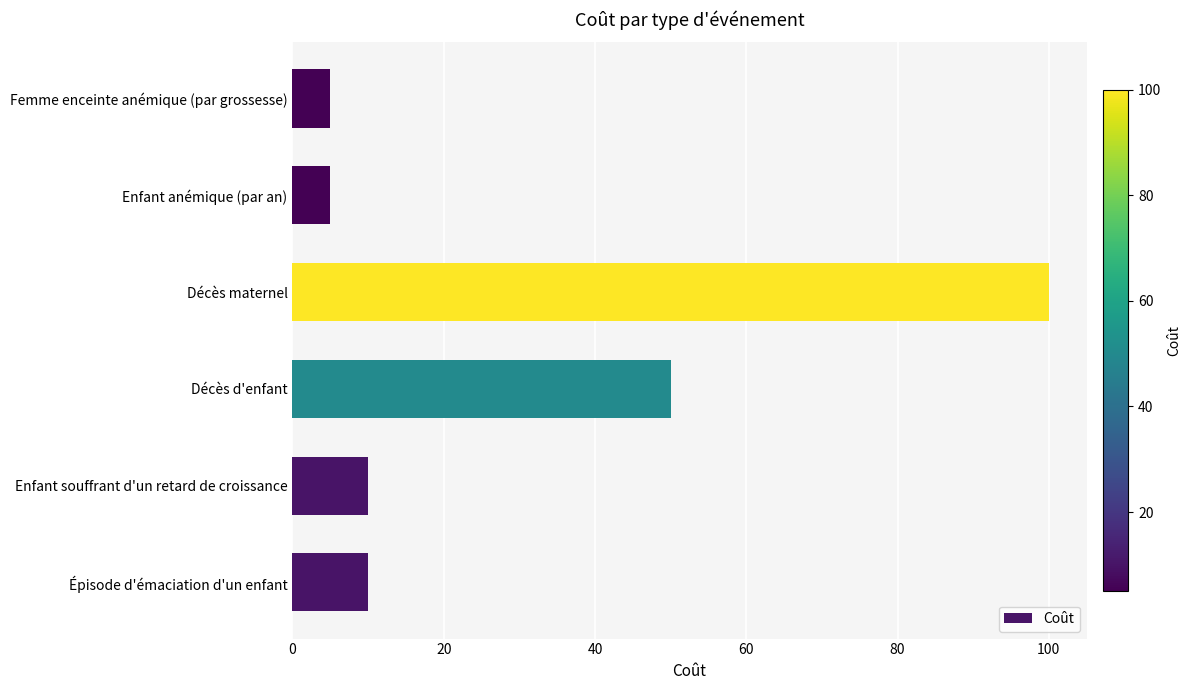

What is the change in value from Épisode d'émaciation d'un enfant to Décès d'enfant?

+40